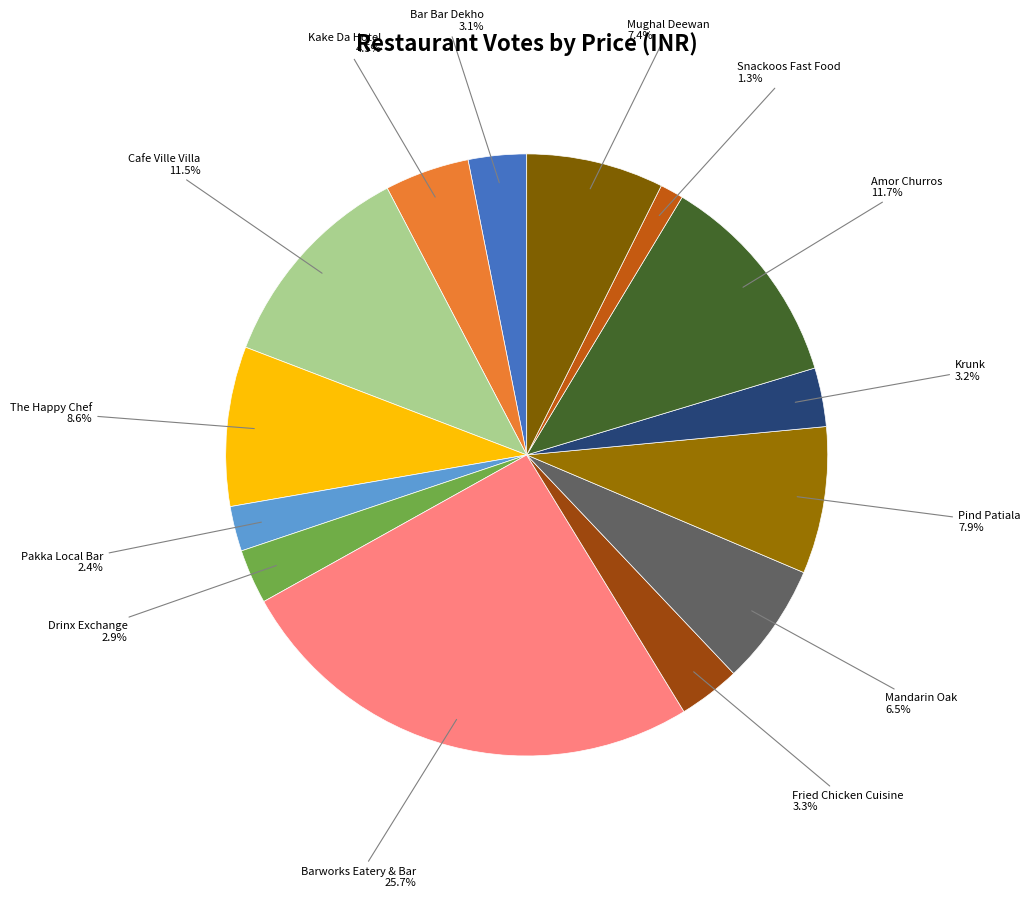

Which slice is the smallest?

Snackoos Fast Food